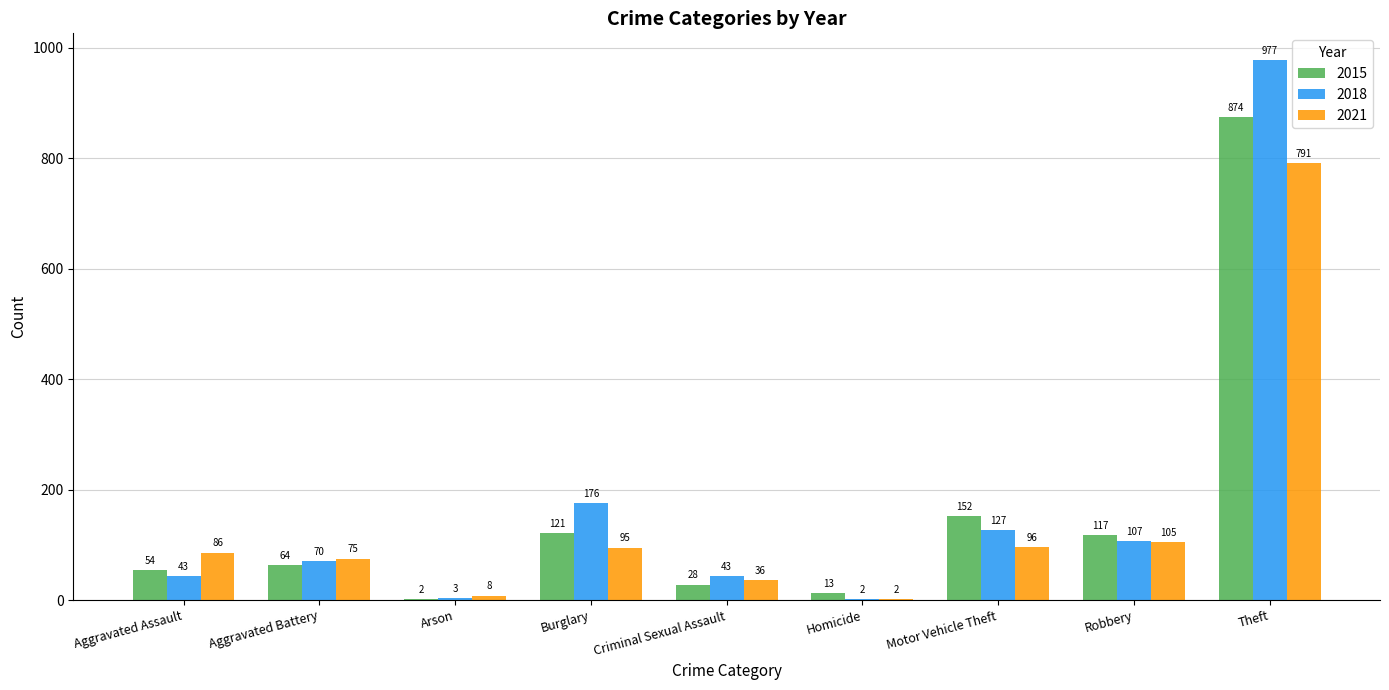

What is the spread (max minus min) of values at Homicide?

11